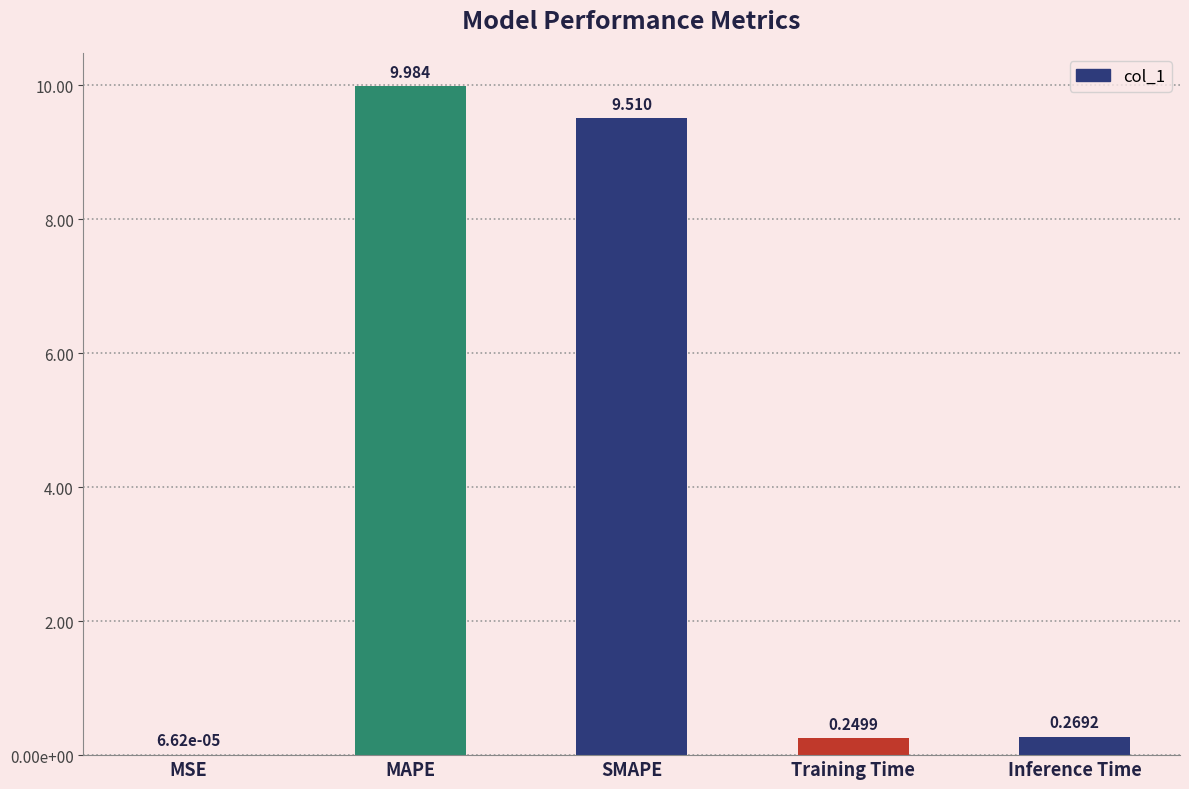

The chart shows a value of 0.0 at MSE. True or false?

True